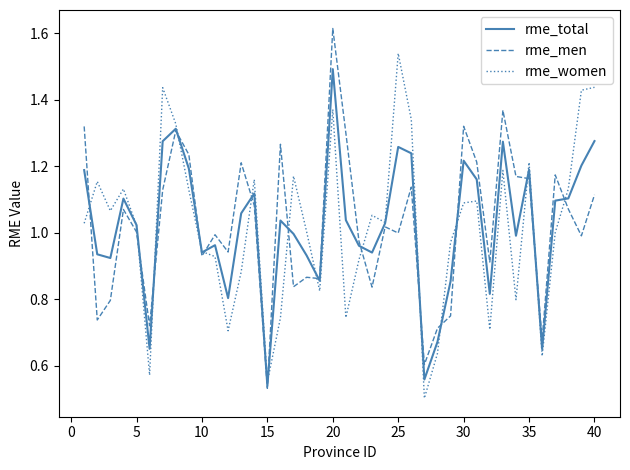

Count the number of categories in the chart.

40